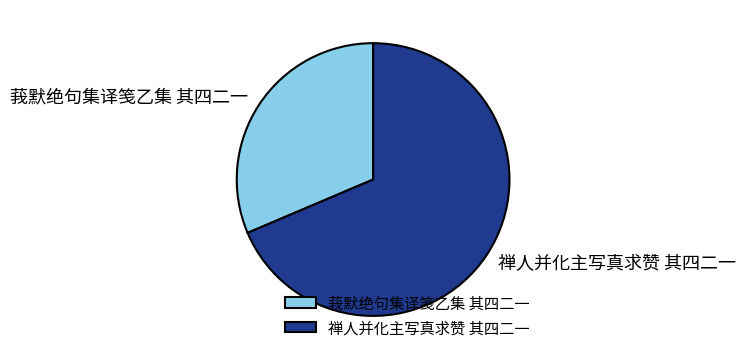

Which category has the smallest portion of the pie?

莪默绝句集译笺乙集 其四二一